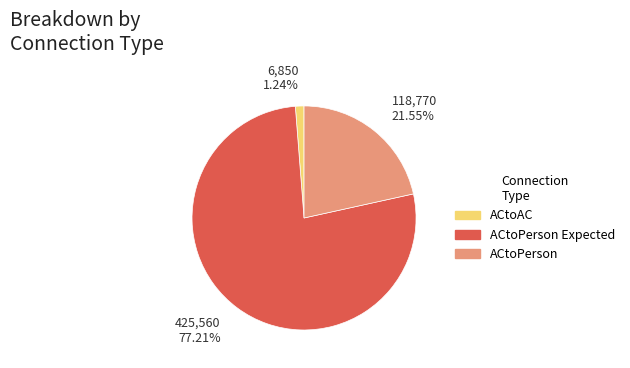

Does any single category account for the majority?

Yes